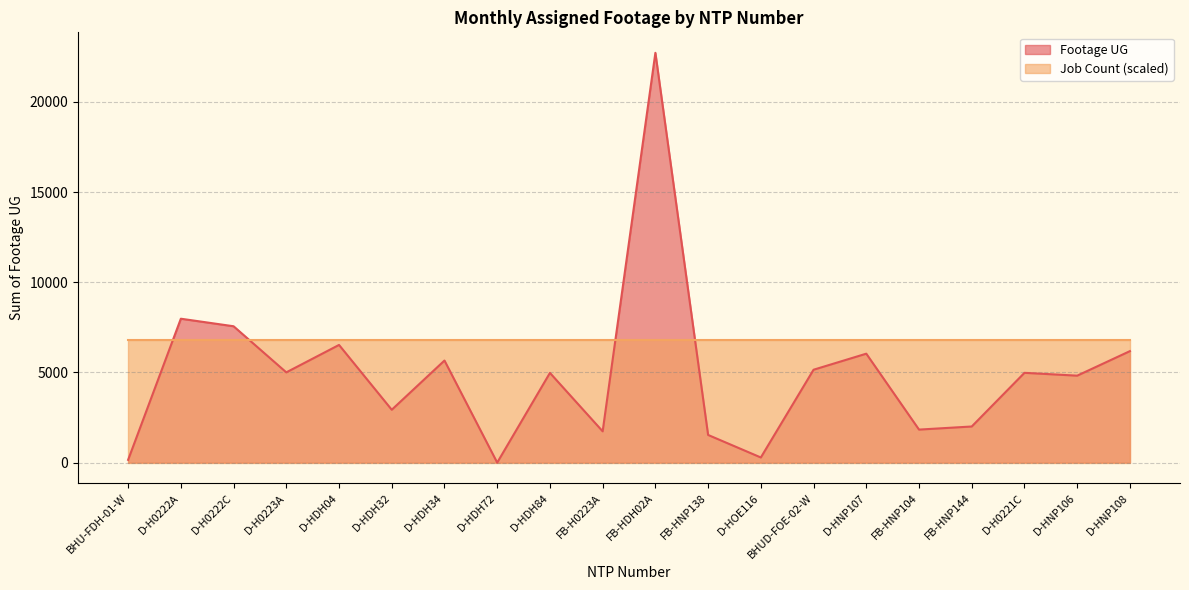

Which has a higher value, D-HOE116 or D-HDH04?

D-HDH04